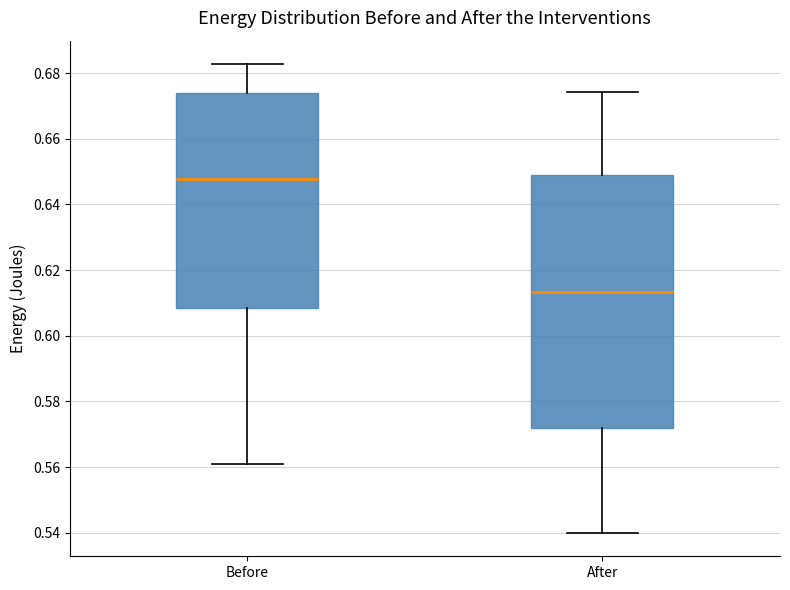

Which box's median line is the highest?

Before